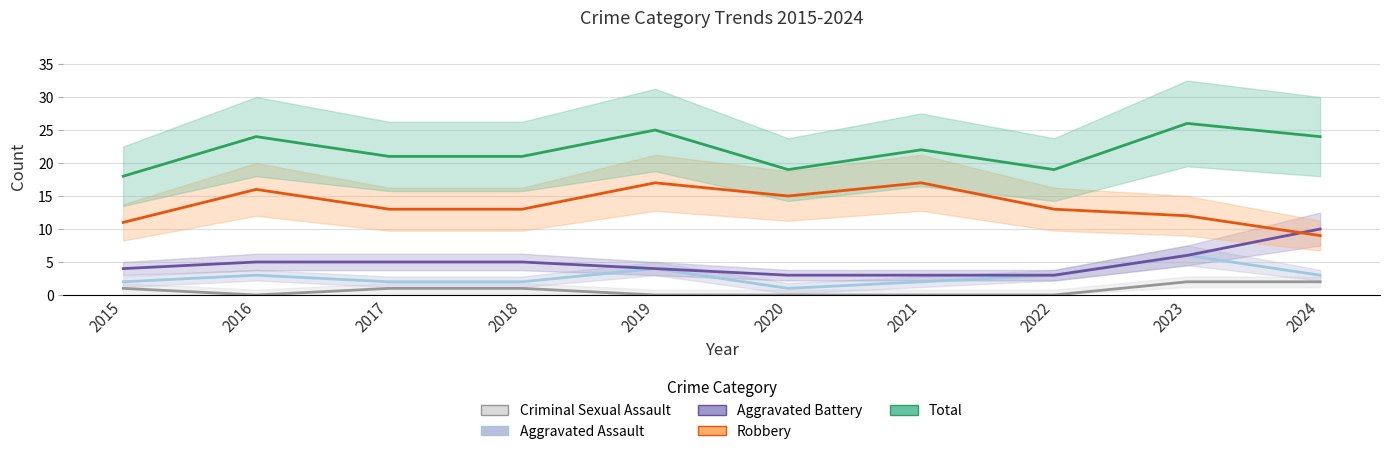

Which series has the widest spread of values?

Robbery